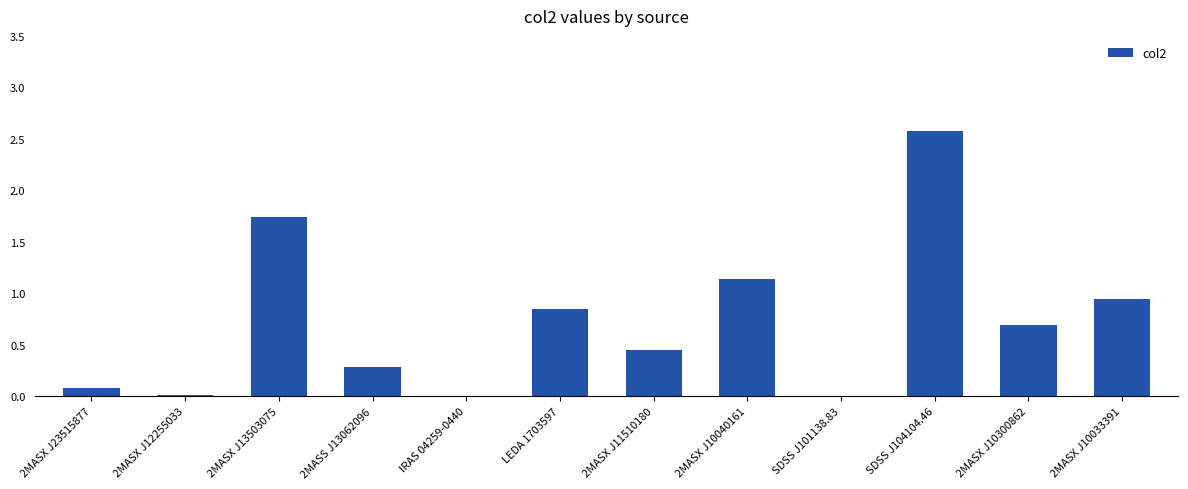

What is the sum of all values?

8.7